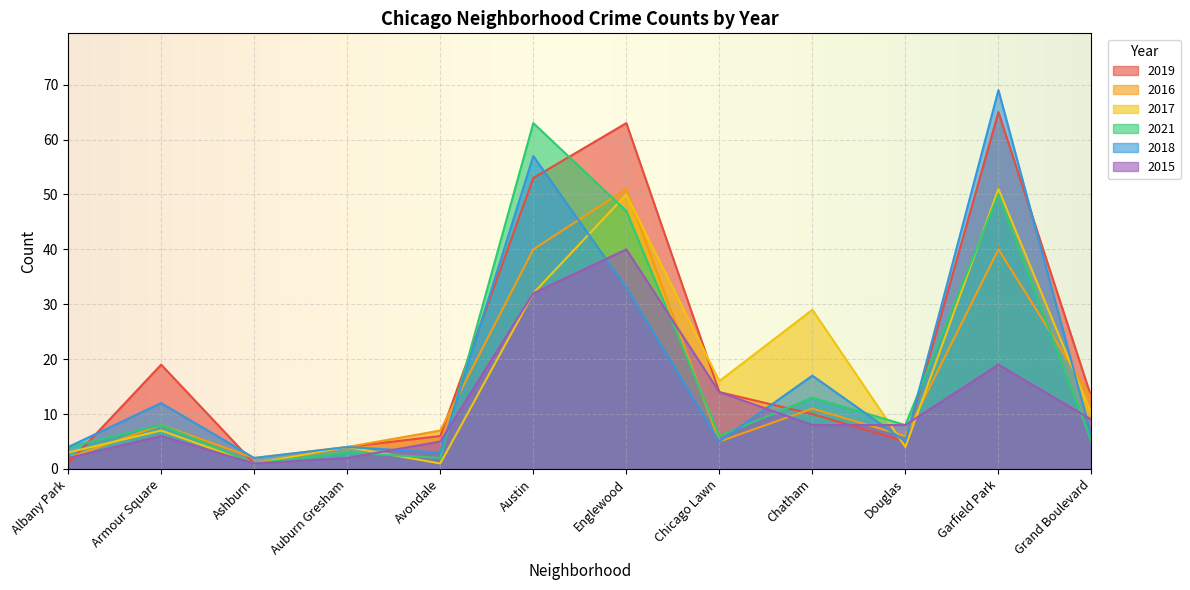

Where is 2018 nearest to the value 35?

Englewood